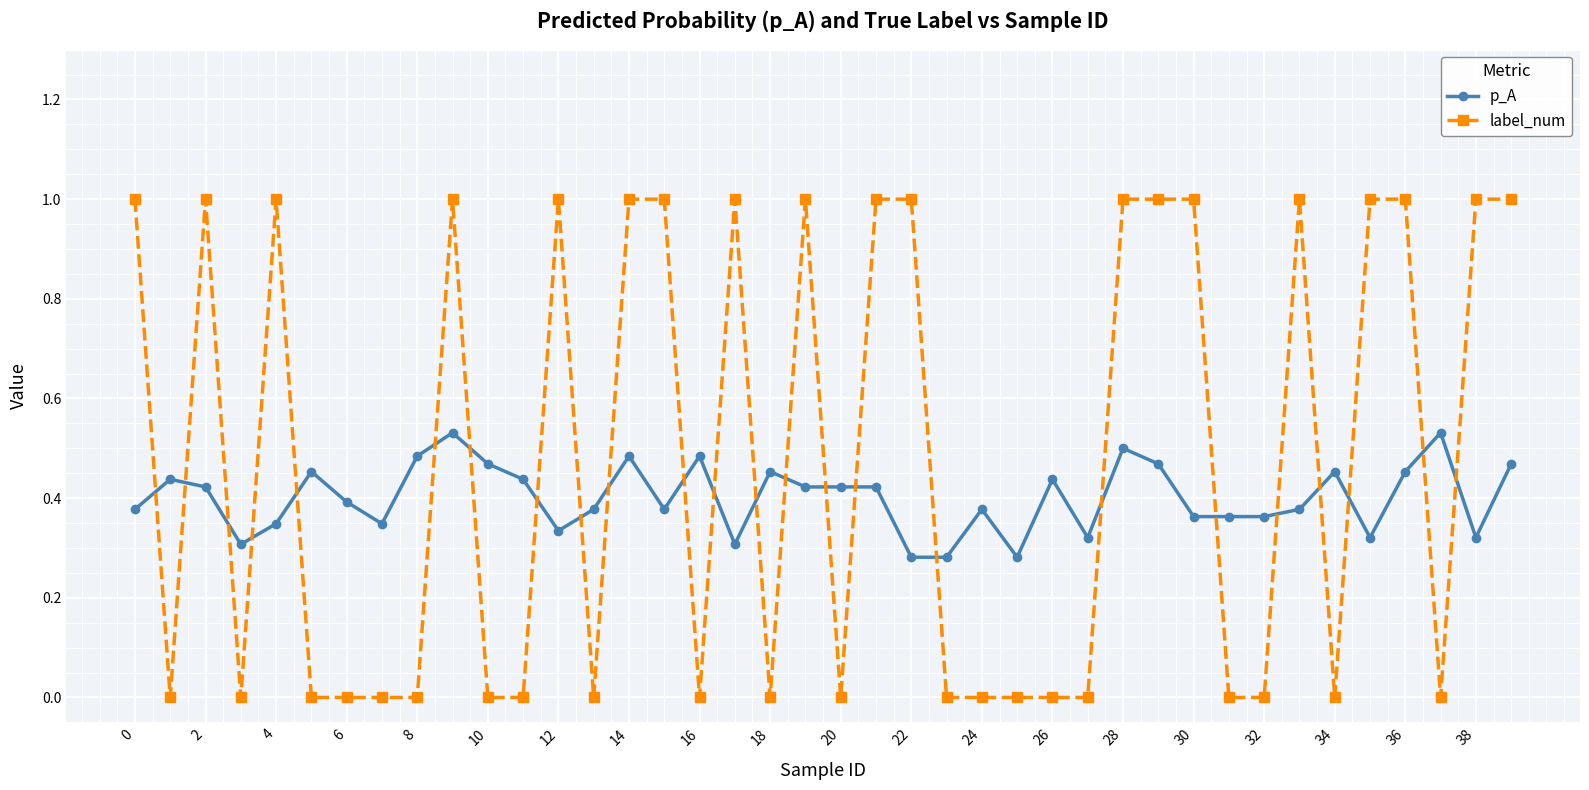

What is the difference between the maximum and minimum values in the label_num series?

1.0